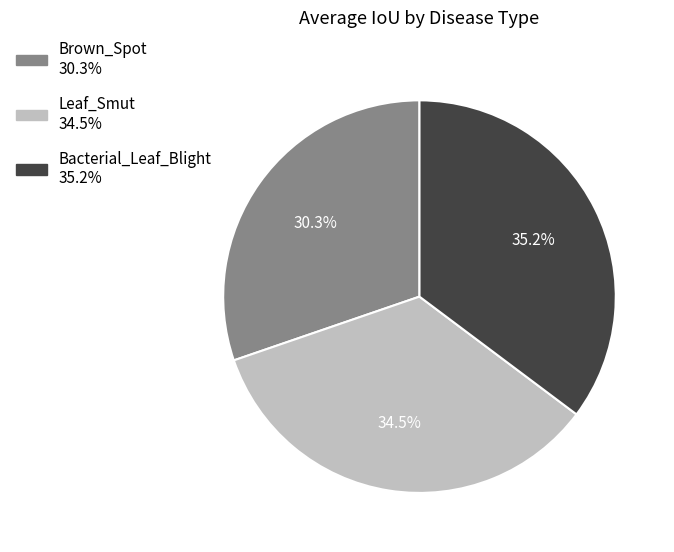

To the nearest percent, what is the difference between the Brown_Spot and Bacterial_Leaf_Blight slice percentages?

5%